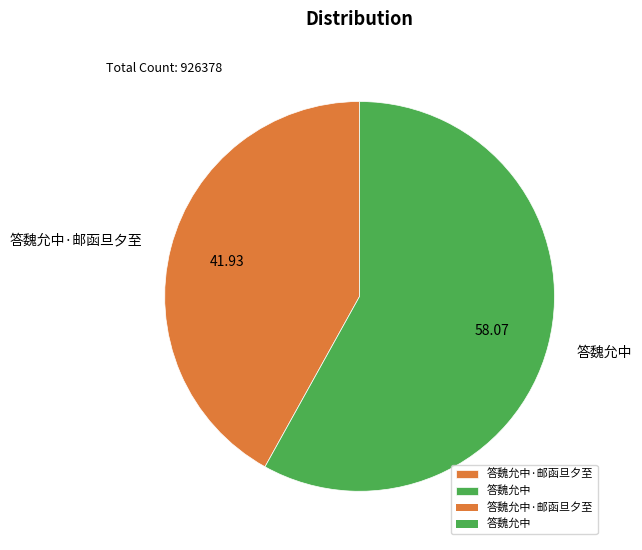

Approximately how many times larger is the value at 答魏允中·邮函旦夕至 compared to 答魏允中?

0.7